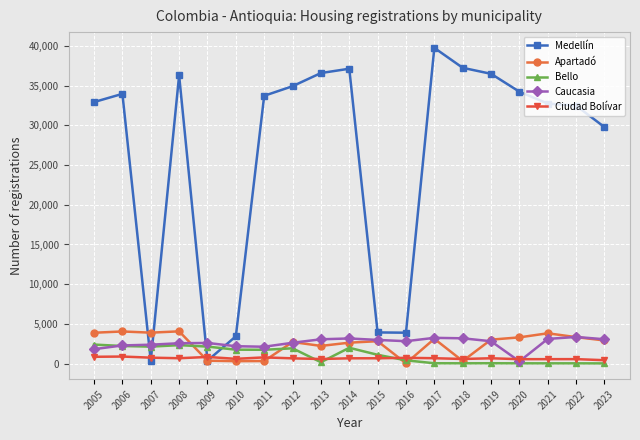

The Medellín series shows 37145 at 2014. True or false?

True